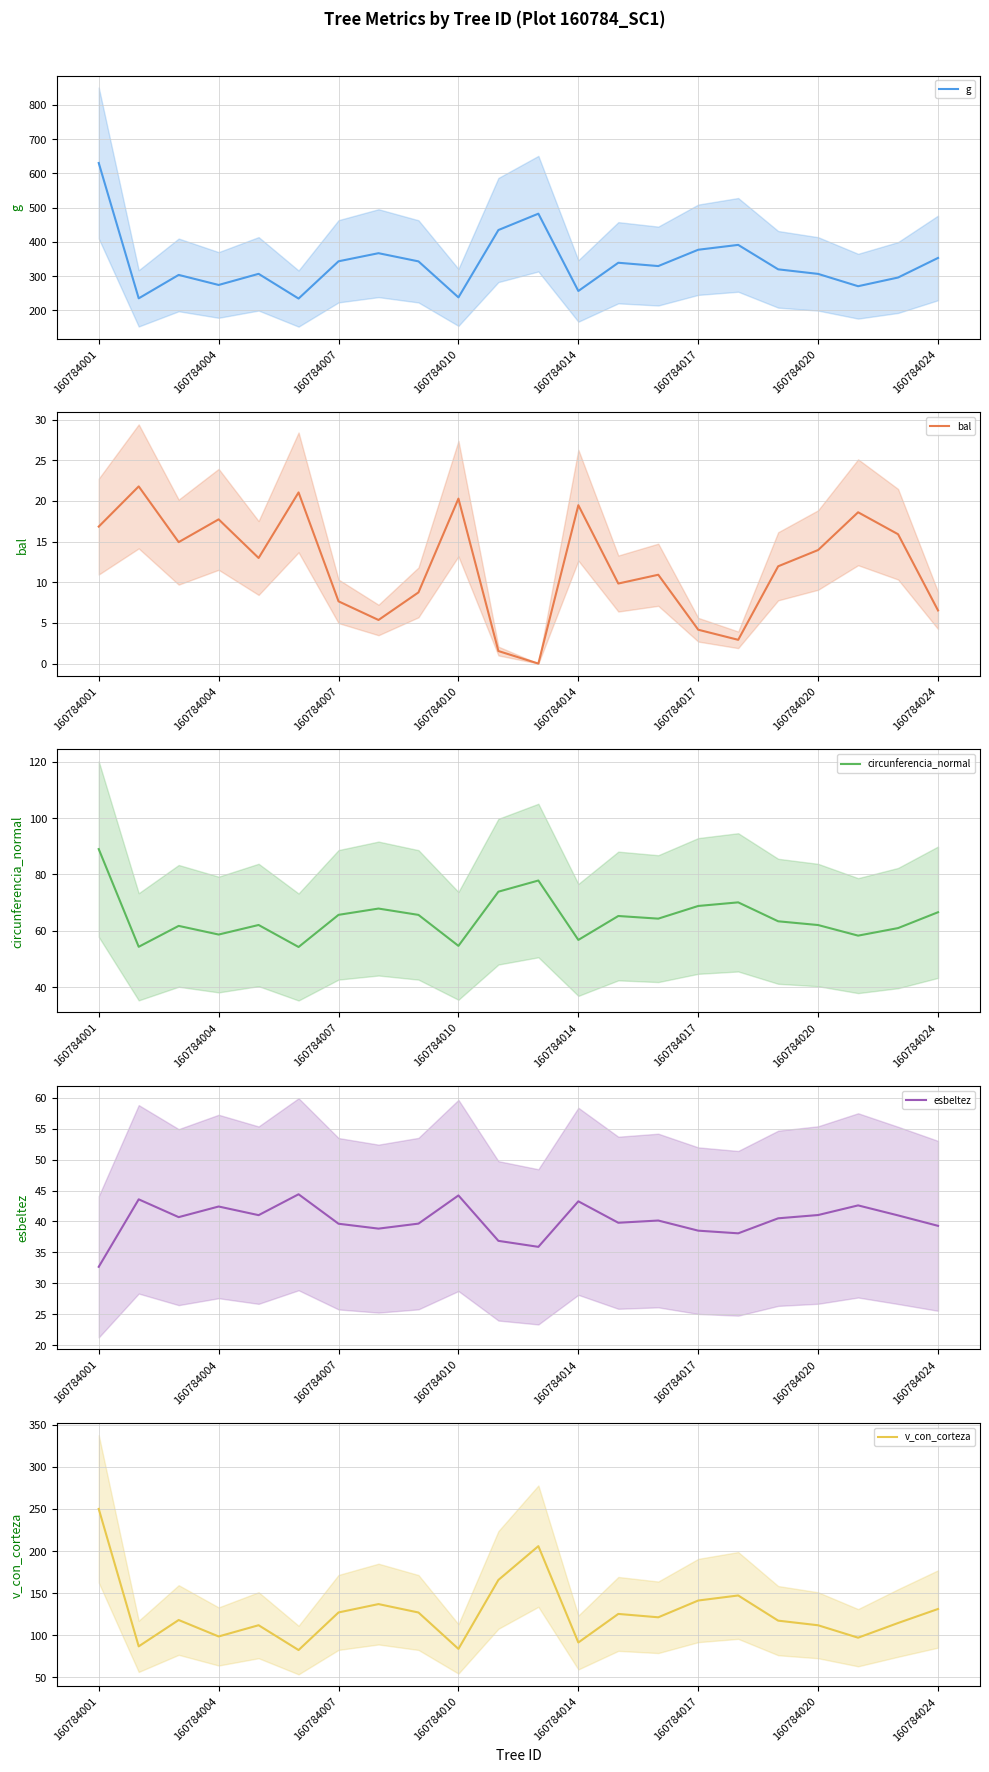

At which category does the chart reach its minimum across all series?

11